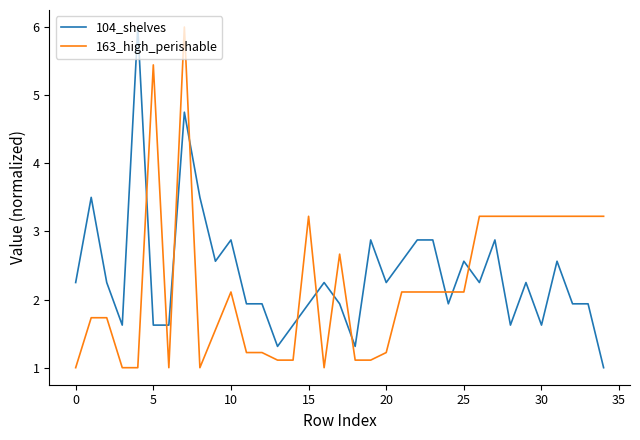

What is the sum of all 163_high_perishable values?

78.1